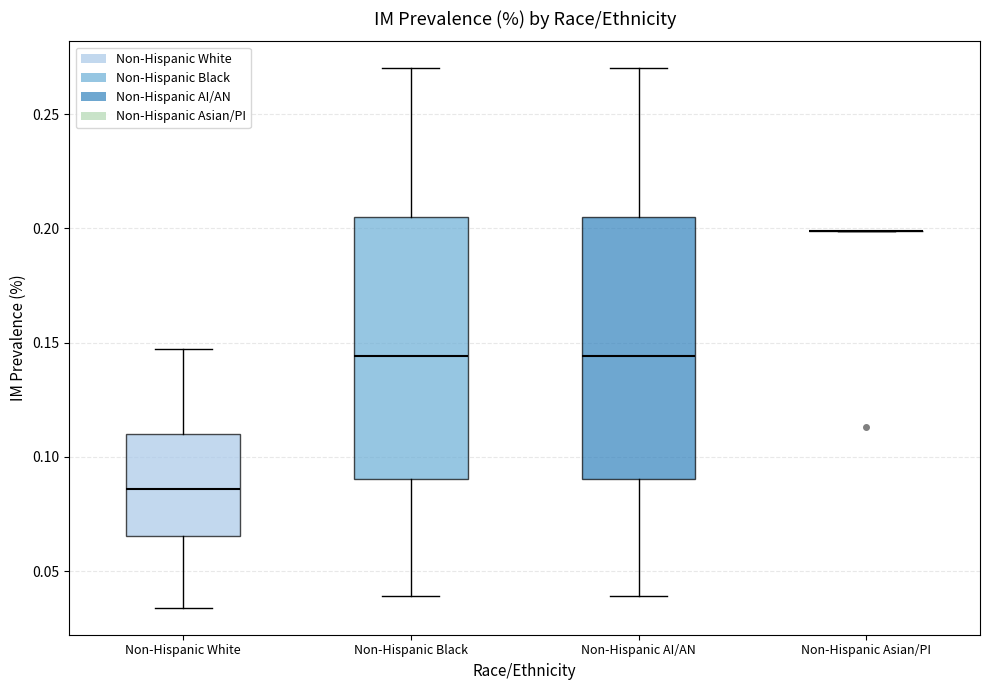

Reading left to right, read every box against the y-axis: the position of its median line, the range the box covers, and the ends of its whiskers. The values are not printed on the chart, so give them approximately, as read against the axis.

Non-Hispanic White: median 0.085, box 0.065 to 0.110, whiskers 0.035 to 0.145
Non-Hispanic Black: median 0.145, box 0.090 to 0.205, whiskers 0.040 to 0.270
Non-Hispanic AI/AN: median 0.145, box 0.090 to 0.205, whiskers 0.040 to 0.270
Non-Hispanic Asian/PI: box collapsed to a line at 0.200, whiskers 0.200 to 0.200